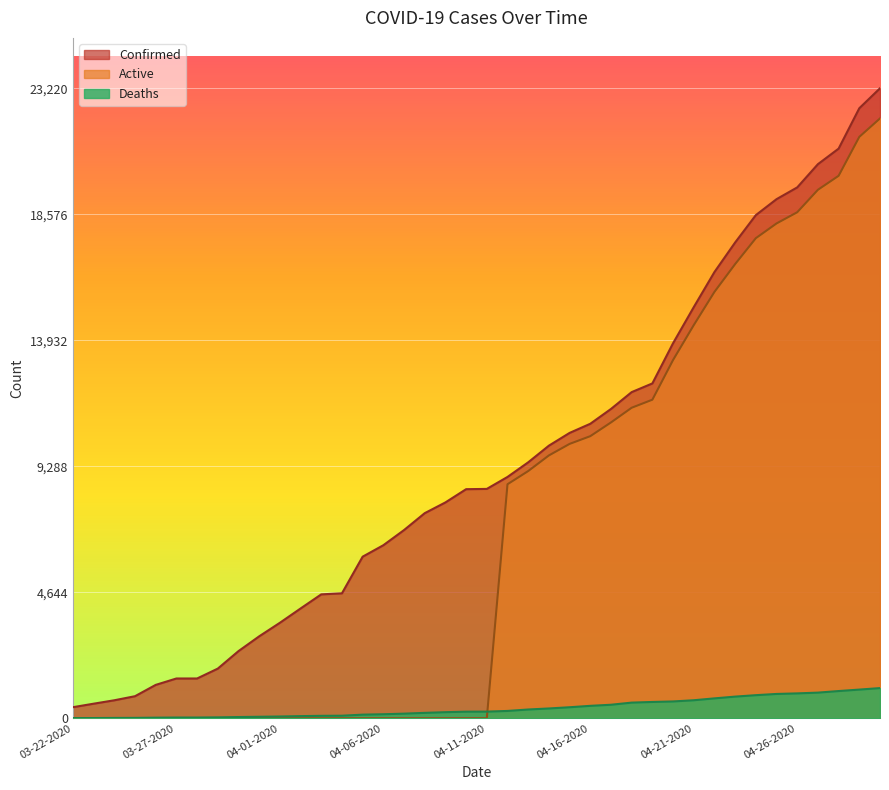

Which category has the highest value across all series?

04-30-2020